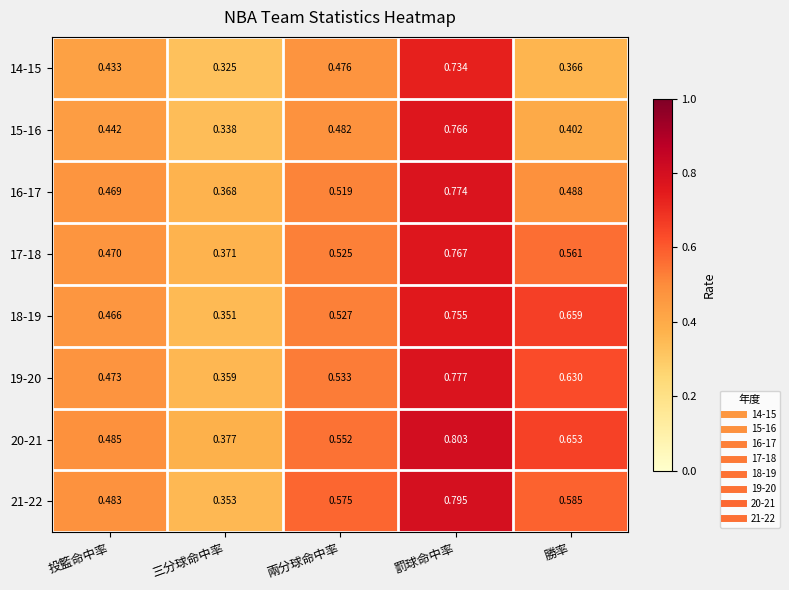

Which label corresponds to the smallest value in the chart?

三分球命中率